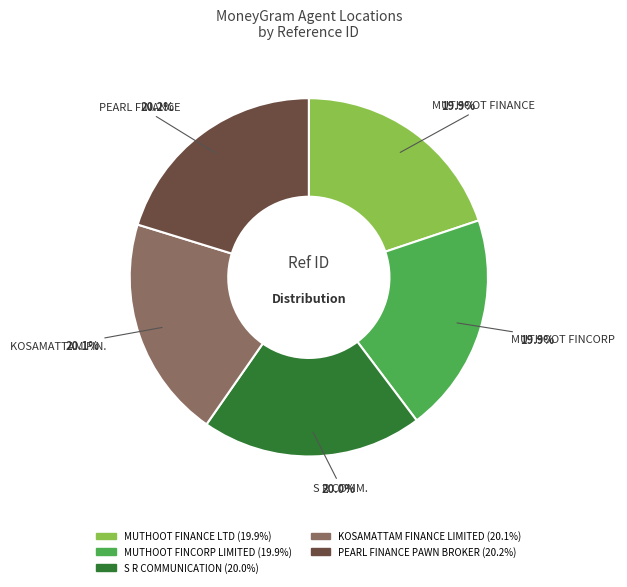

Approximately how many times larger is the value at S R COMMUNICATION compared to MUTHOOT FINCORP LIMITED?

1.0